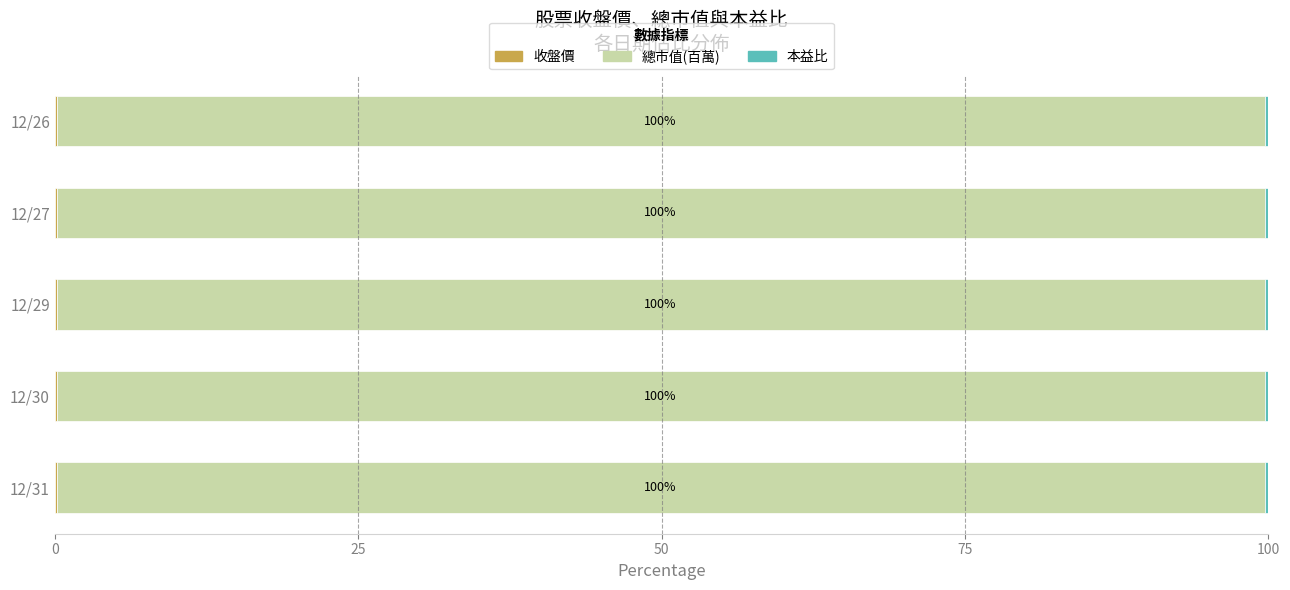

What is the average value of the 本益比 series?

0.3